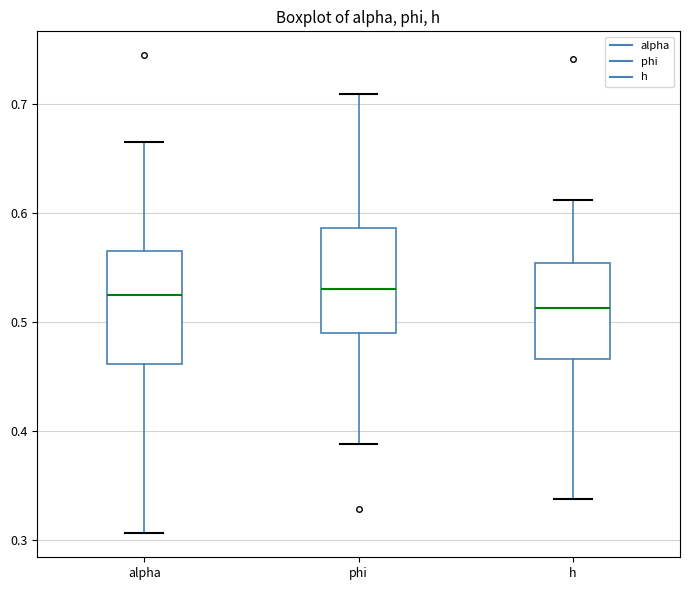

Reading left to right, transcribe this box plot: for each box, give where its median line is, the range the box spans, and where its two whiskers end, as read against the y-axis. The values are not printed on the chart, so give them approximately, as read against the axis.

alpha: median 0.52, box 0.46 to 0.57, whiskers 0.31 to 0.67
phi: median 0.53, box 0.49 to 0.59, whiskers 0.39 to 0.71
h: median 0.51, box 0.47 to 0.55, whiskers 0.34 to 0.61